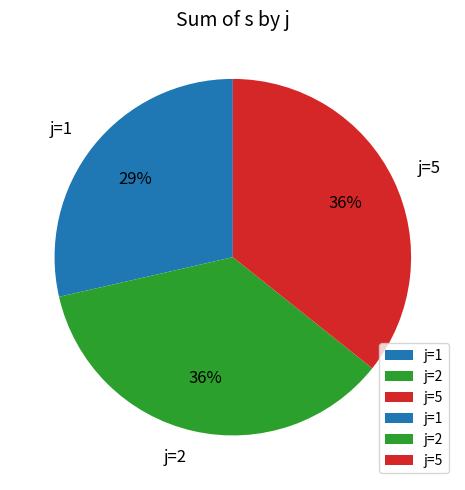

Which category has the smallest portion of the pie?

j=1